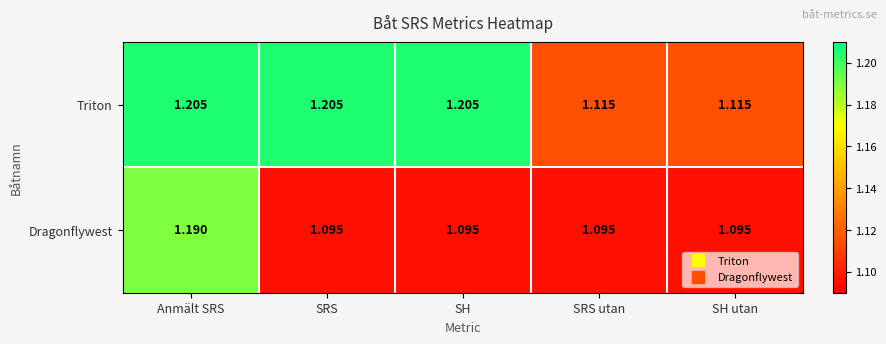

Which series has the largest total across all categories?

Triton